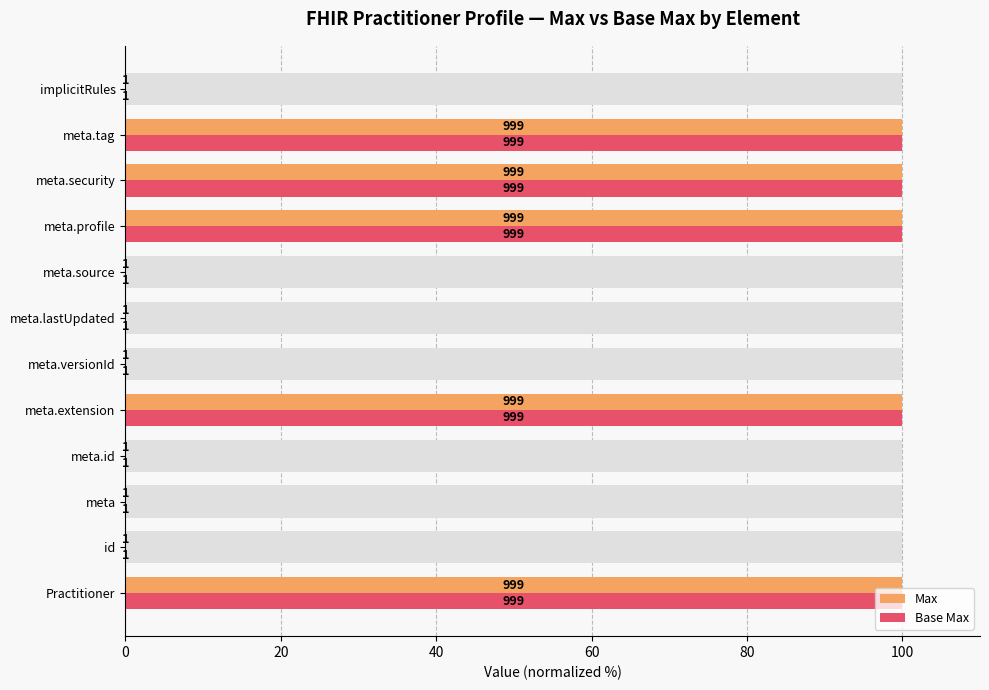

Rank the series at meta.source from lowest to highest value.

Max, Base Max